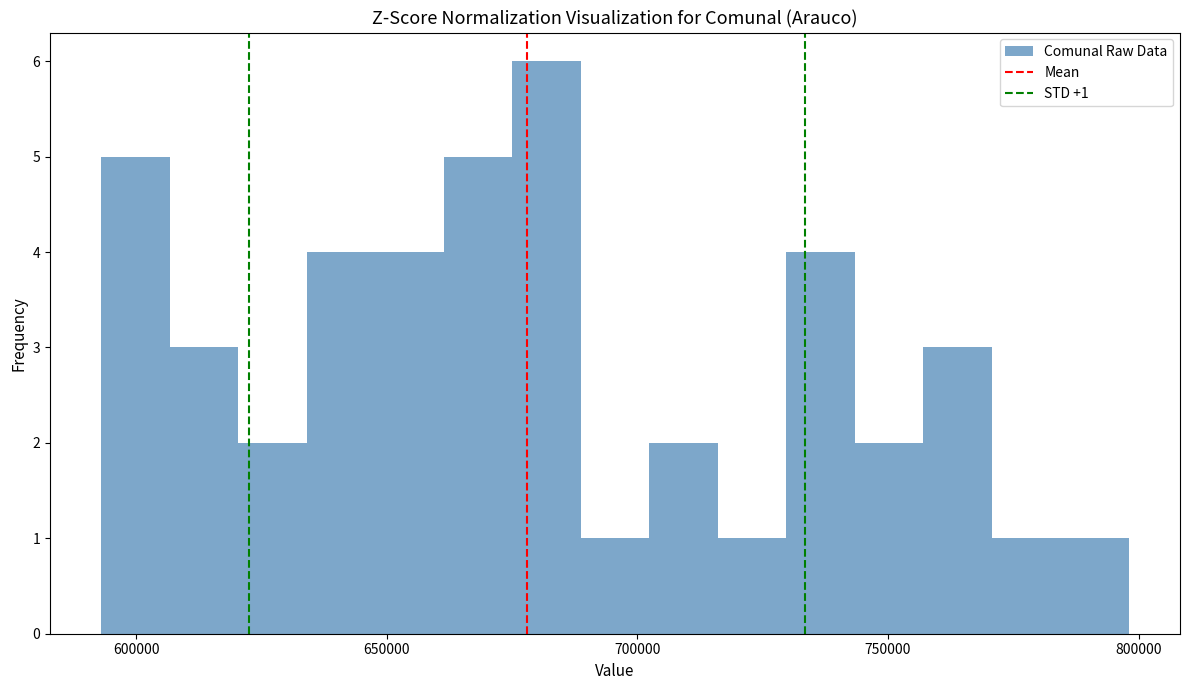

Read against the x-axis, roughly where is the centre of the tallest bar?

680000